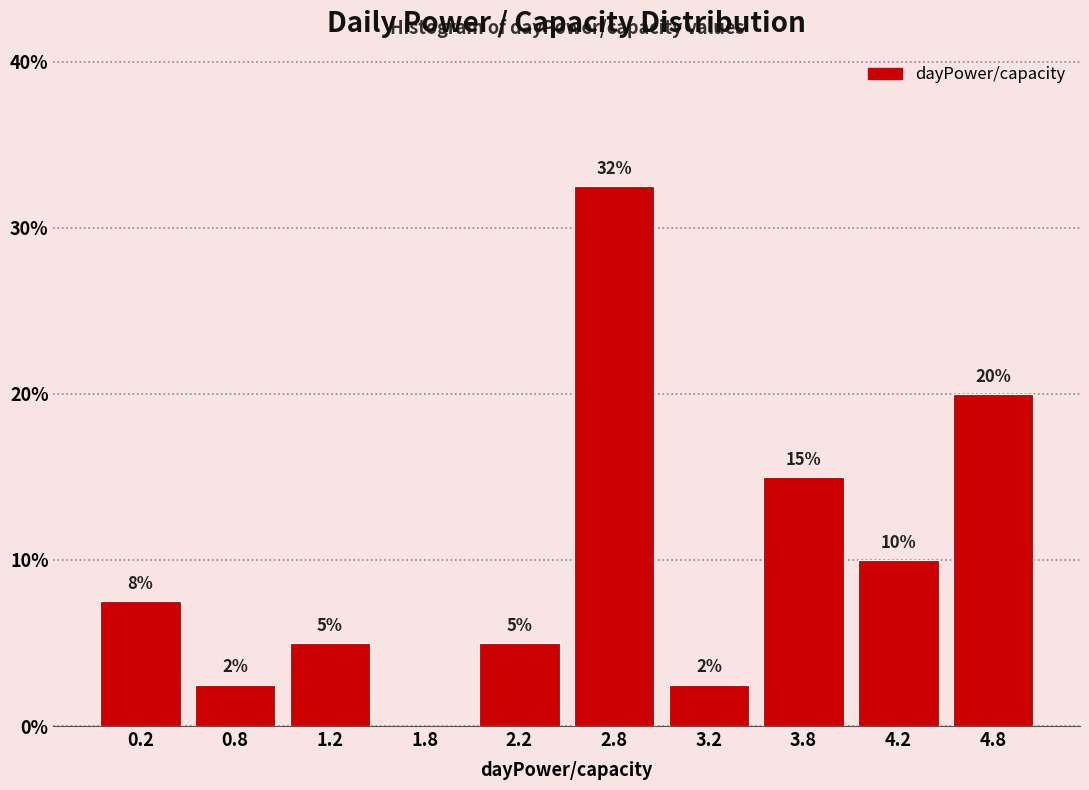

Over which range of the x-axis is the bar tallest?

2.5 to 3.0